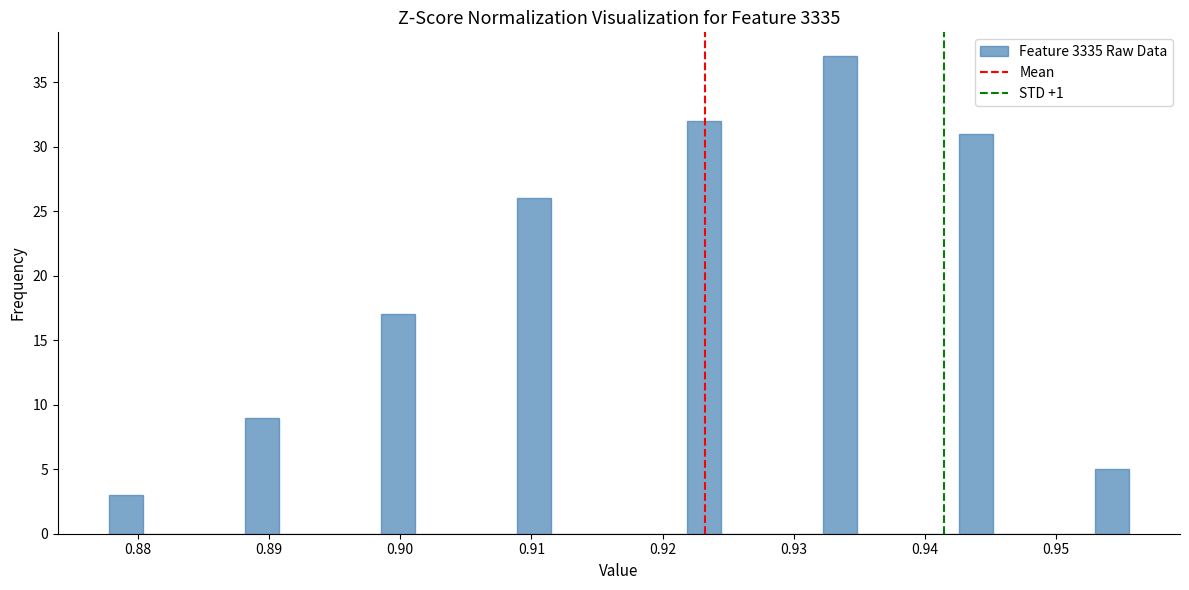

Around what value on the x-axis is the tallest bar? Give the approximate position of its centre, as read against the axis.

0.934